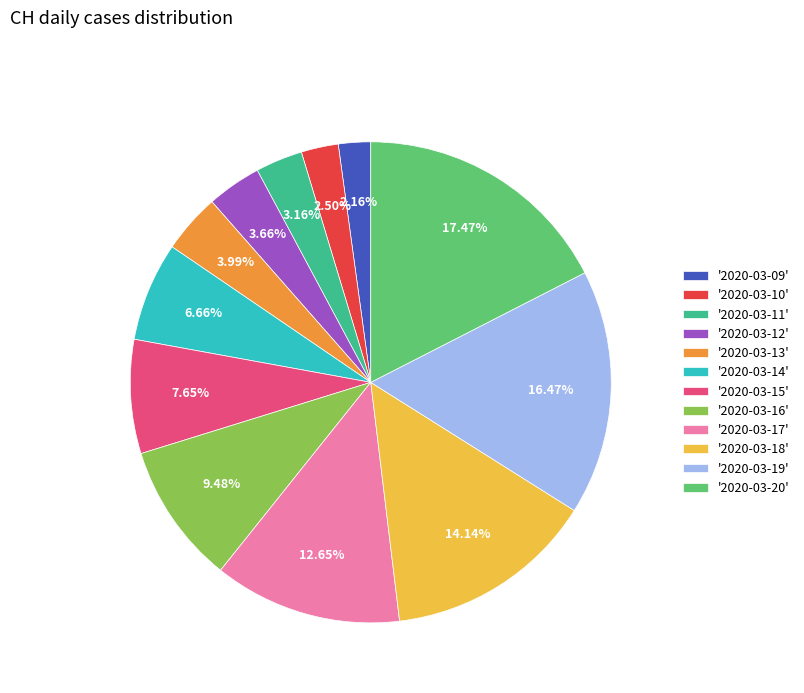

How many segments does this pie chart have?

12